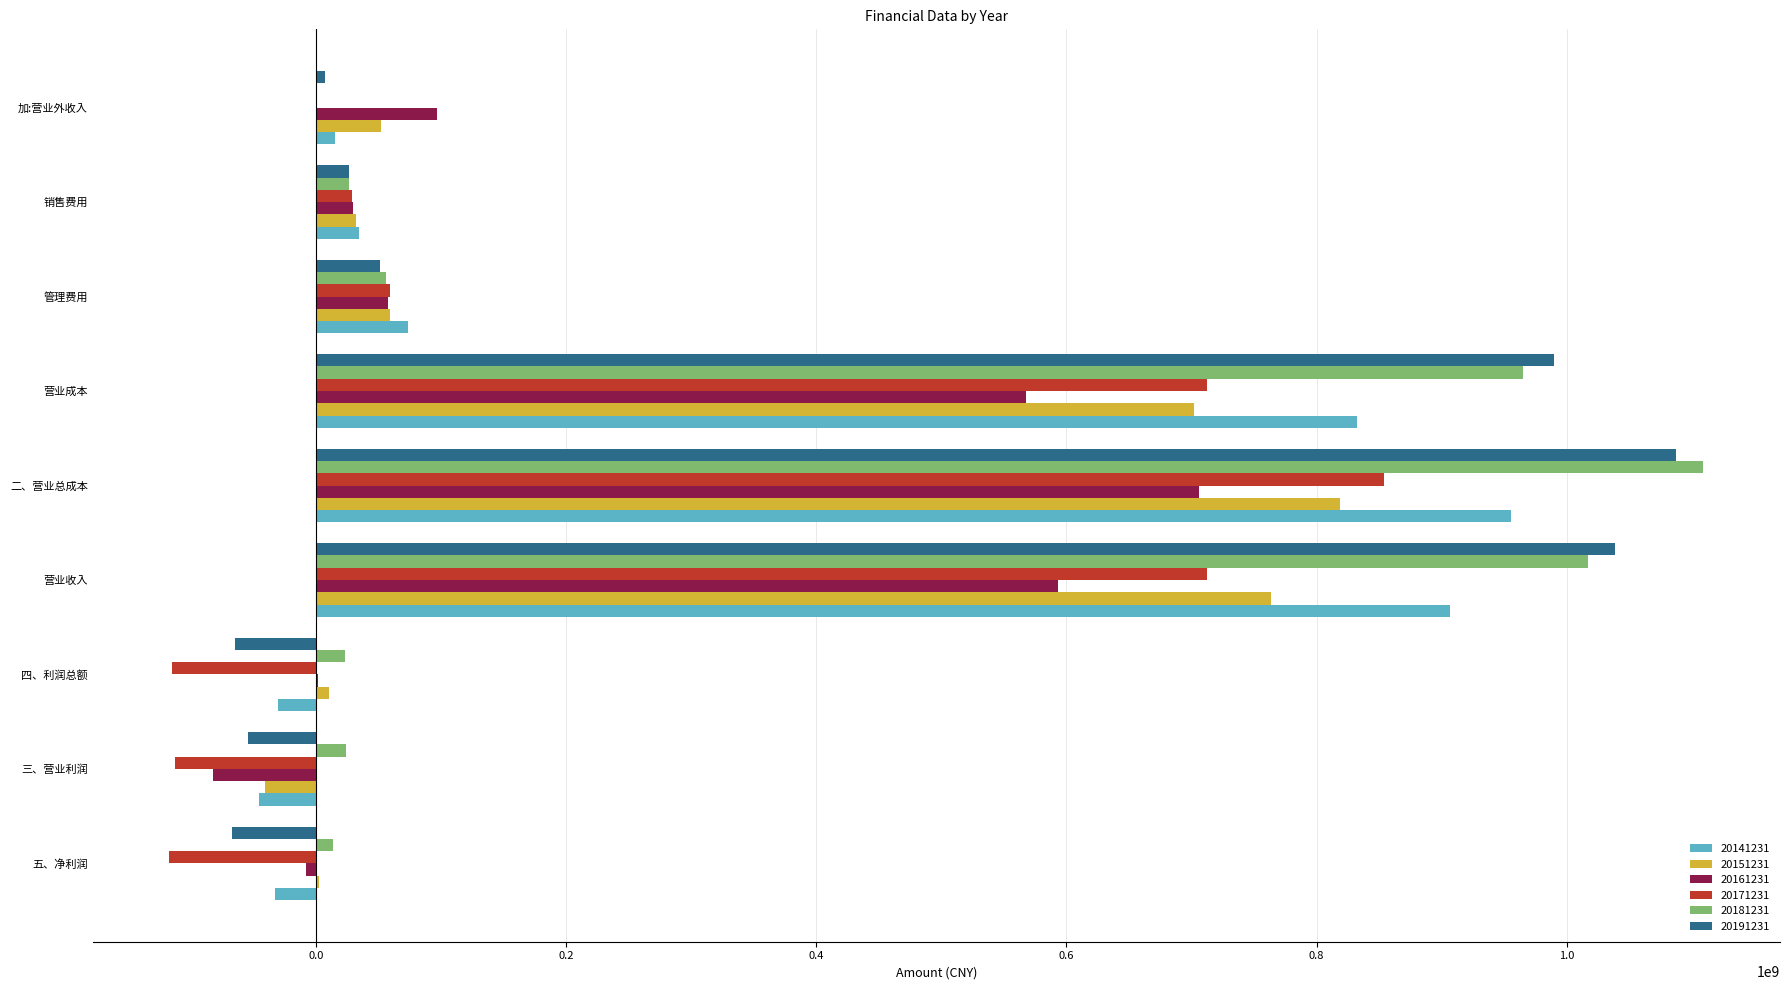

At which category is the sum across all series the highest?

二、营业总成本